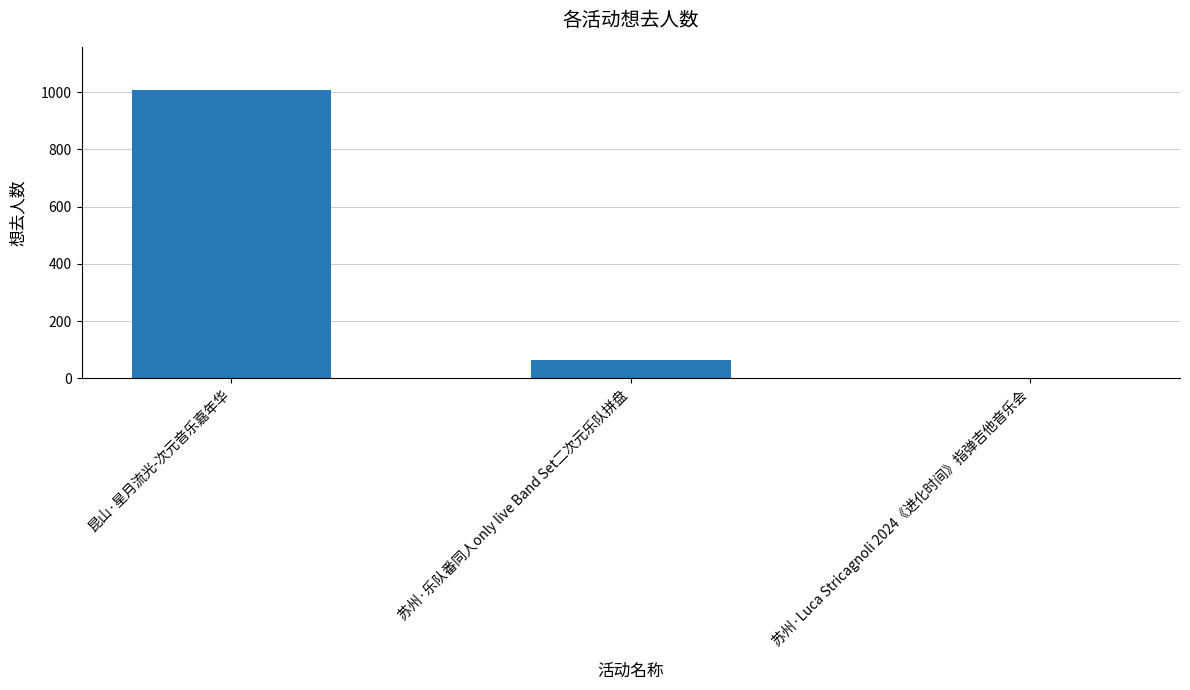

Where is the data nearest to the value 504?

苏州·乐队番同人only live Band Set二次元乐队拼盘